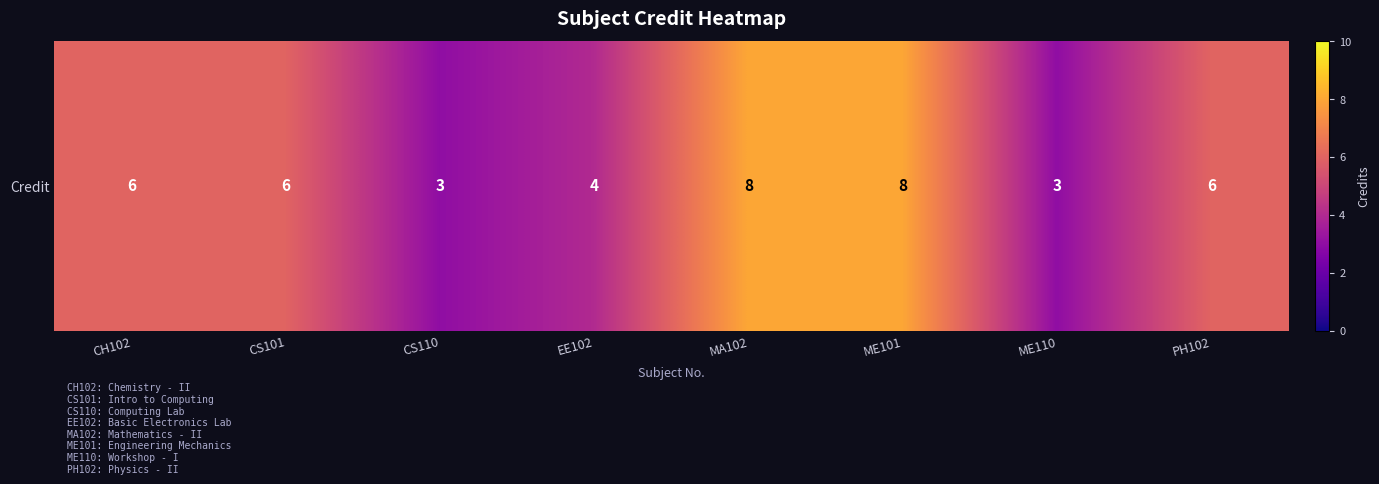

Reading right to left, what are all the values shown in this chart?

PH102=6	ME110=3	ME101=8	MA102=8	EE102=4	CS110=3	CS101=6	CH102=6